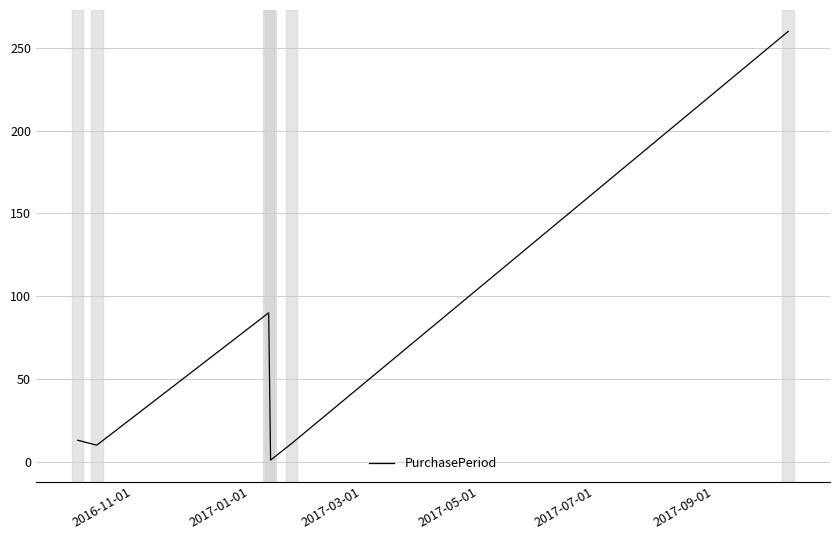

What is the maximum value shown in the chart?

260